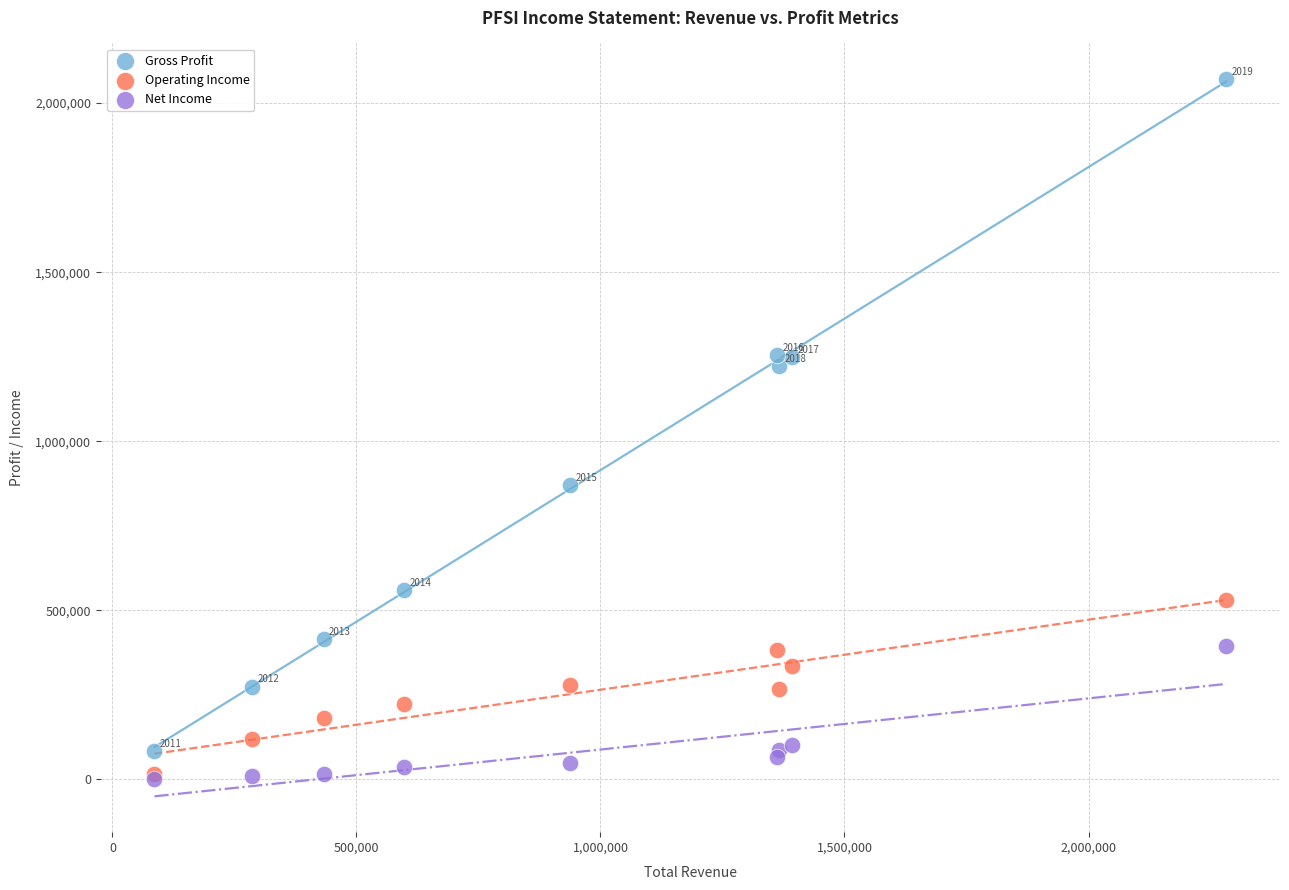

In the Gross Profit series, what Y value is closest to 1077250?

1221900